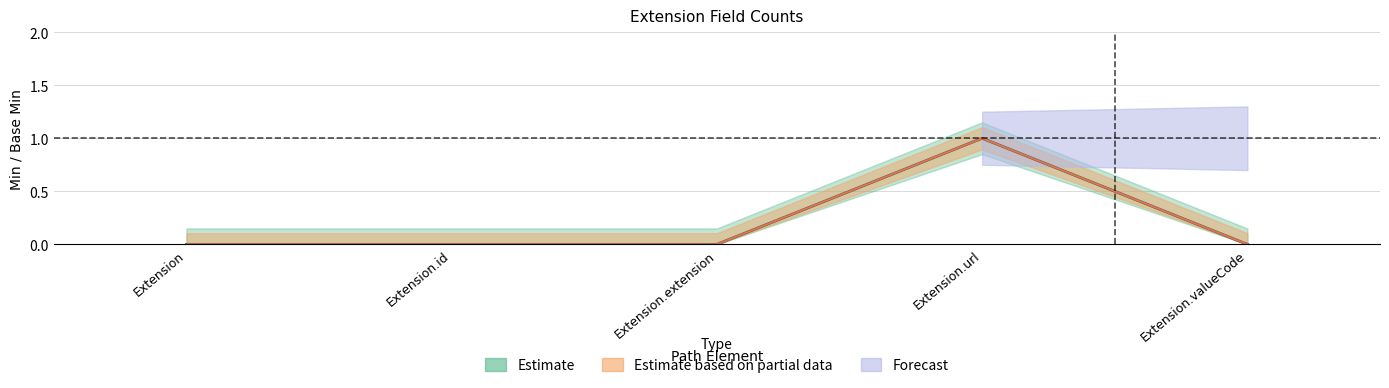

How many interior local peaks does the Min series have?

1